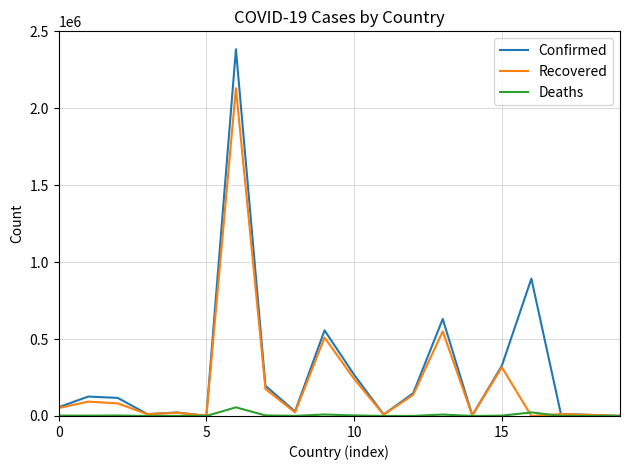

What is the maximum value for Deaths?

56106